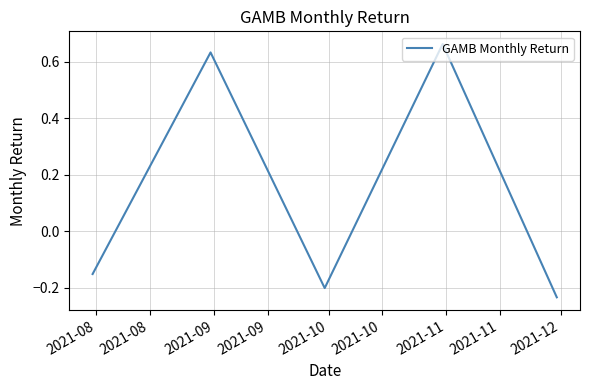

What is the difference between the maximum and minimum values?

0.9